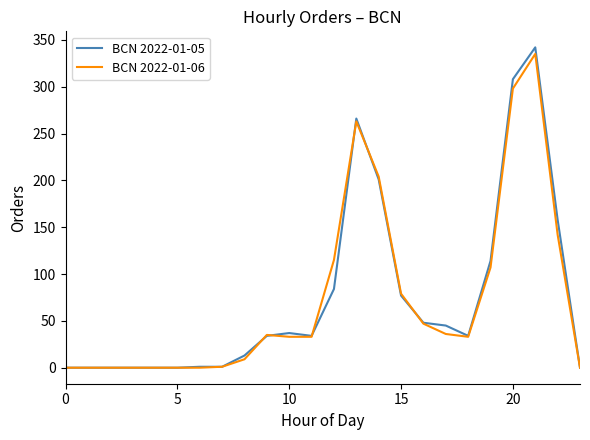

How many lines are shown in the chart?

2